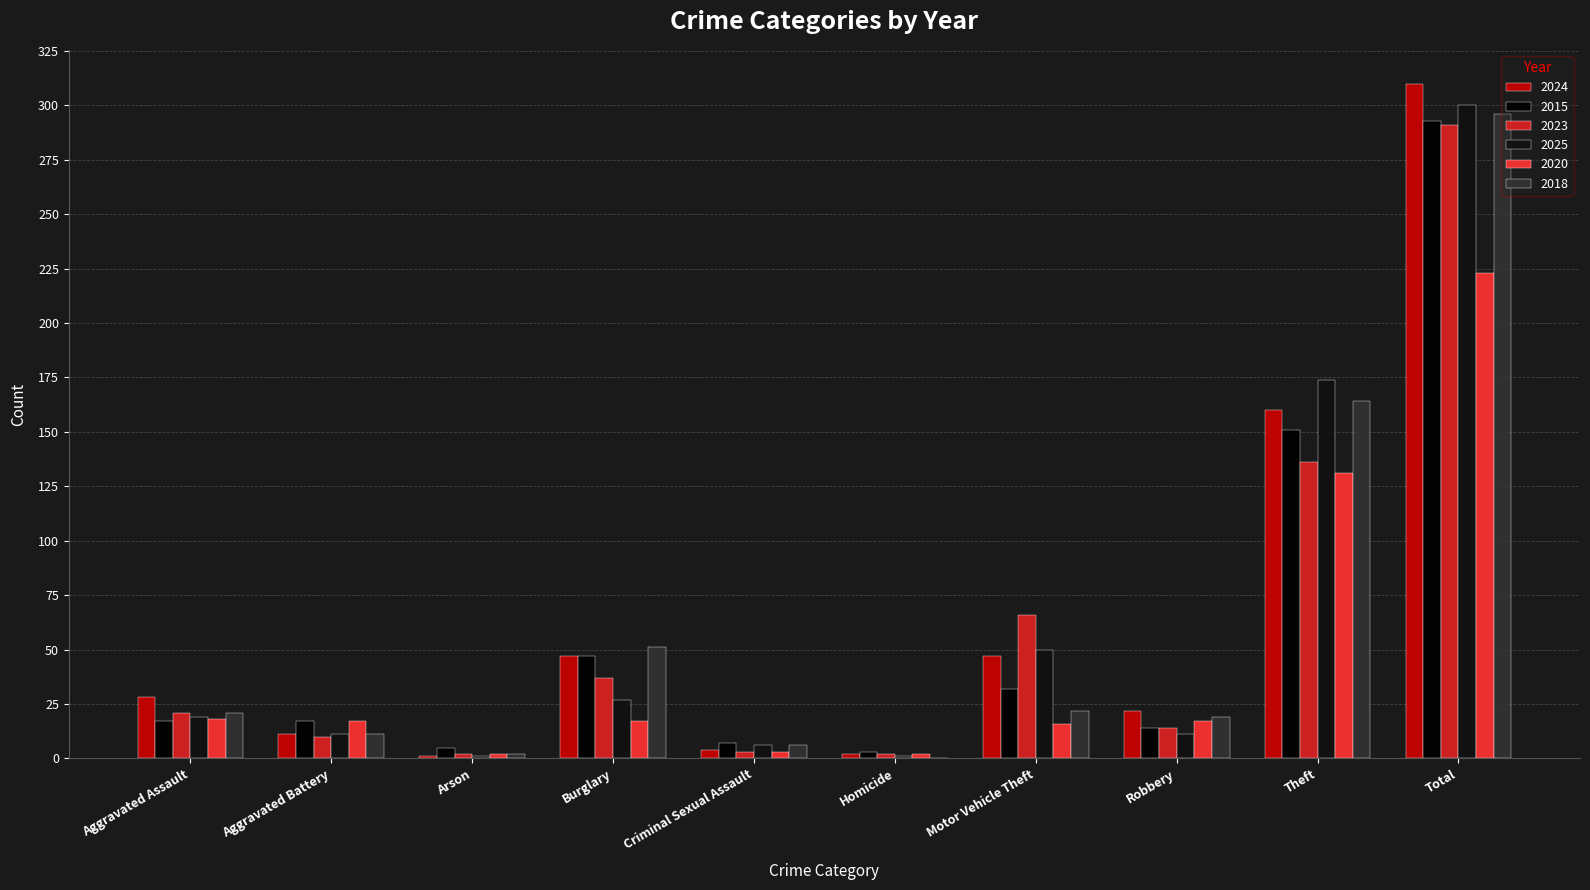

Which series has the largest range (max minus min)?

2024